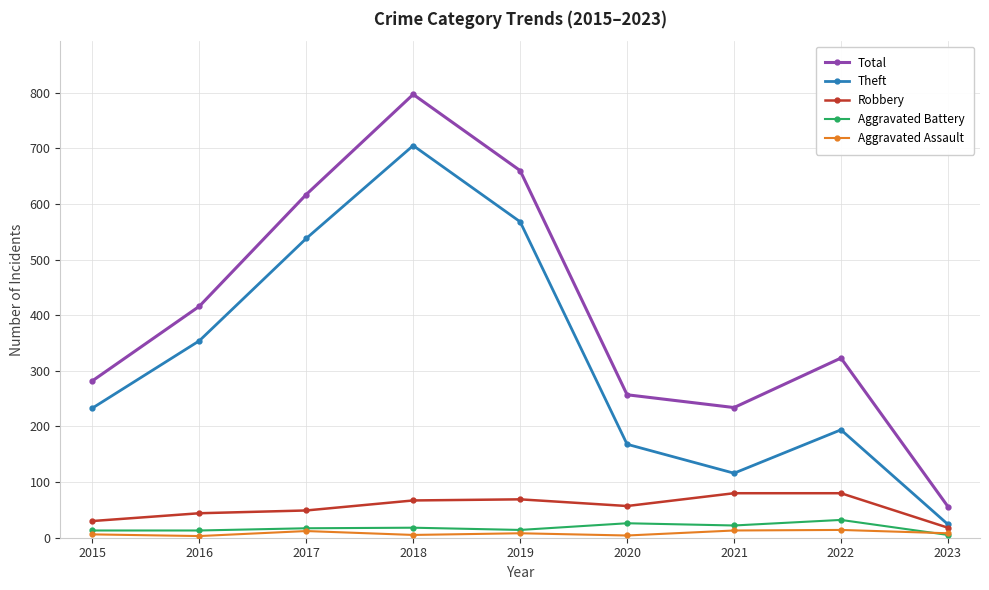

The Aggravated Assault series shows 4 at 2020. True or false?

True